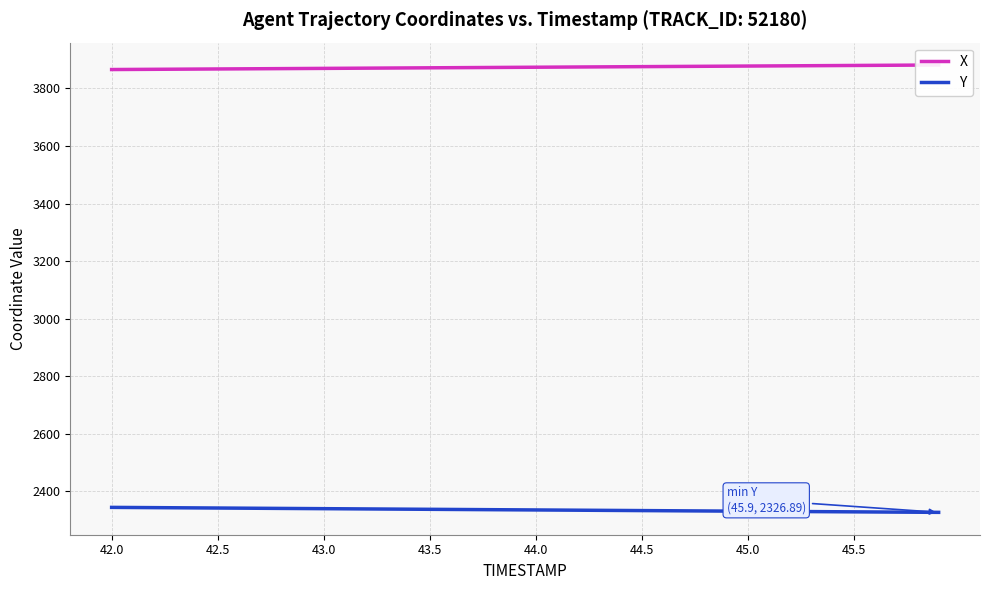

Rank the series by their maximum value, from lowest to highest.

Y, X